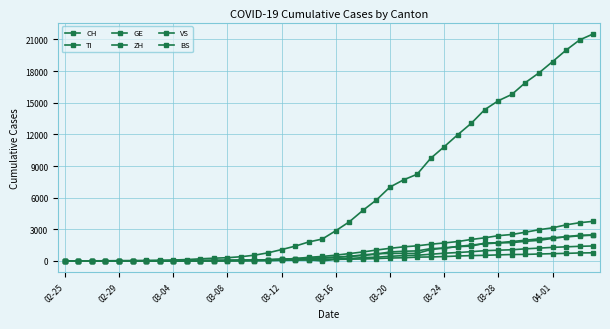

True or false: BS and ZH intersect in this chart.

False